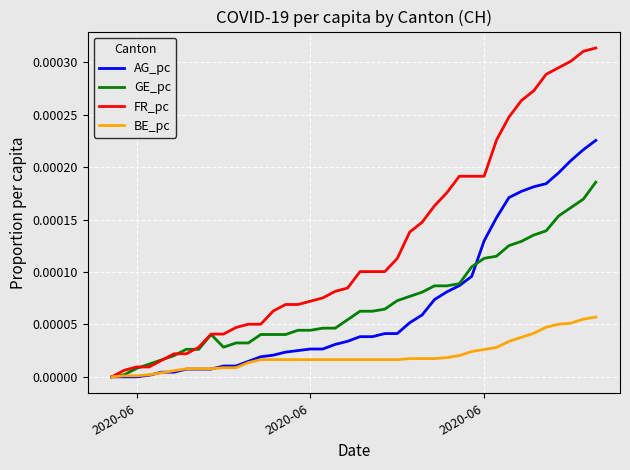

How many positive values does the FR_pc series have?

39